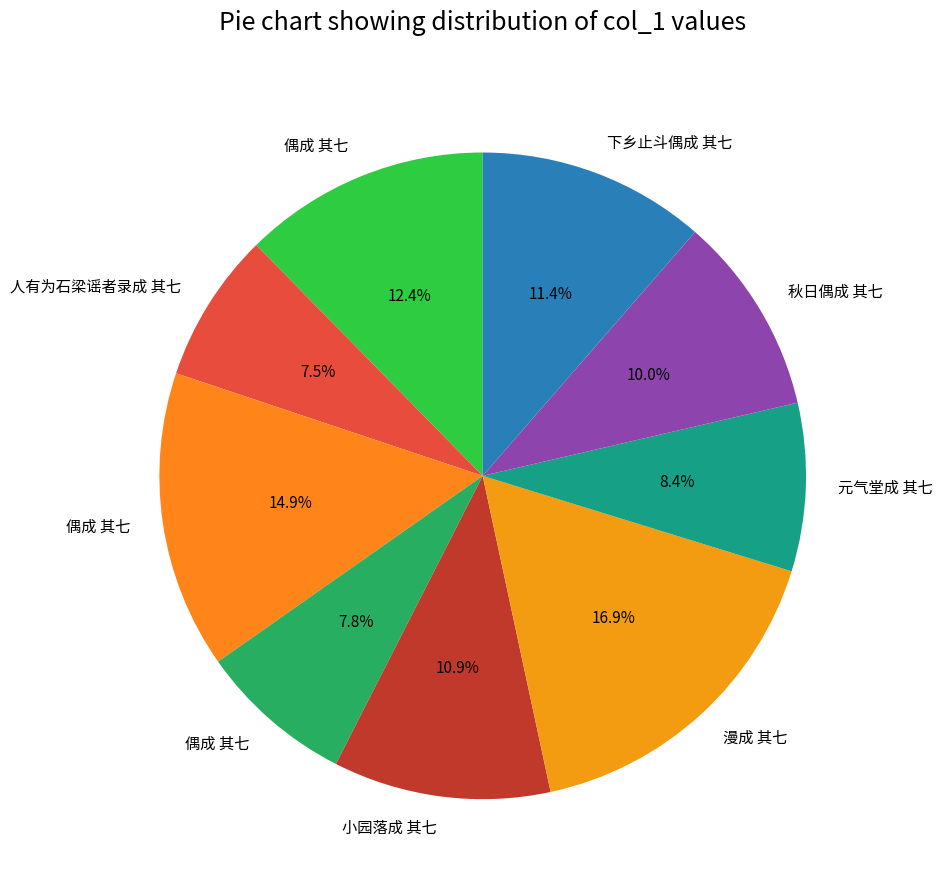

Which category has the smallest portion of the pie?

人有为石梁谣者录成 其七